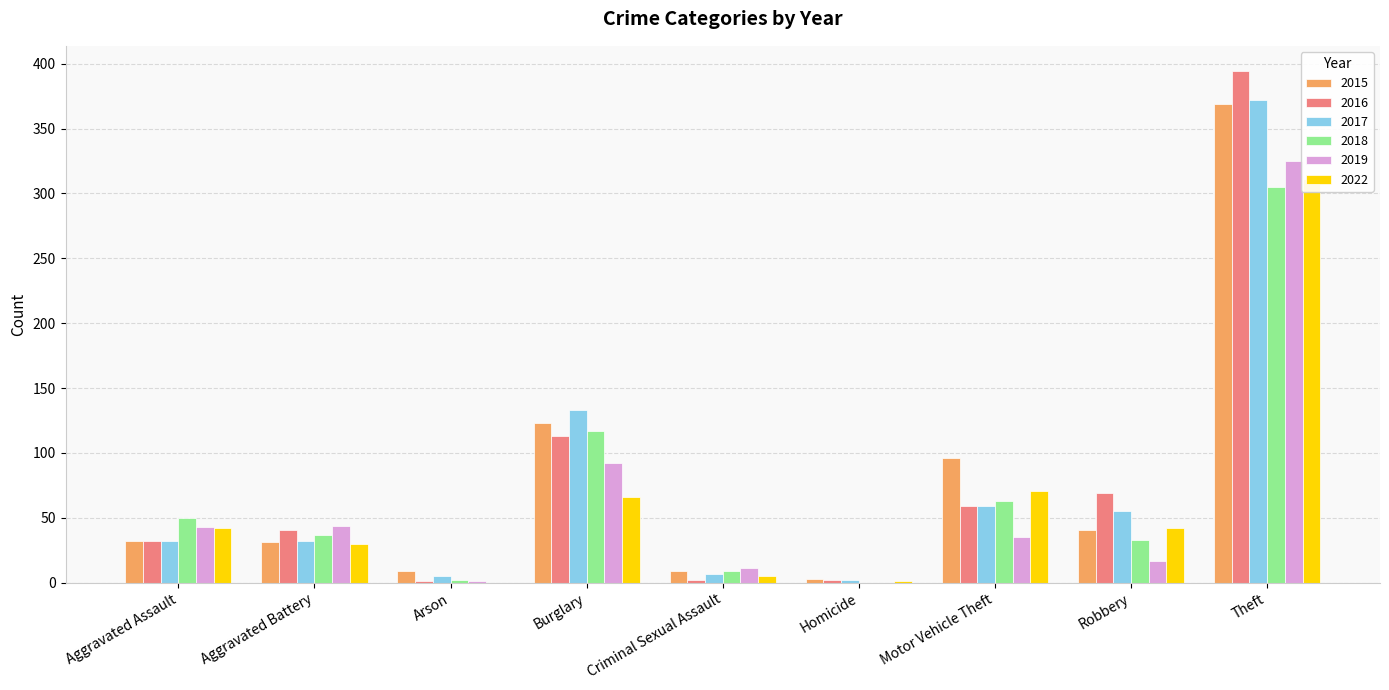

What is the spread (max minus min) of values at Aggravated Battery?

14